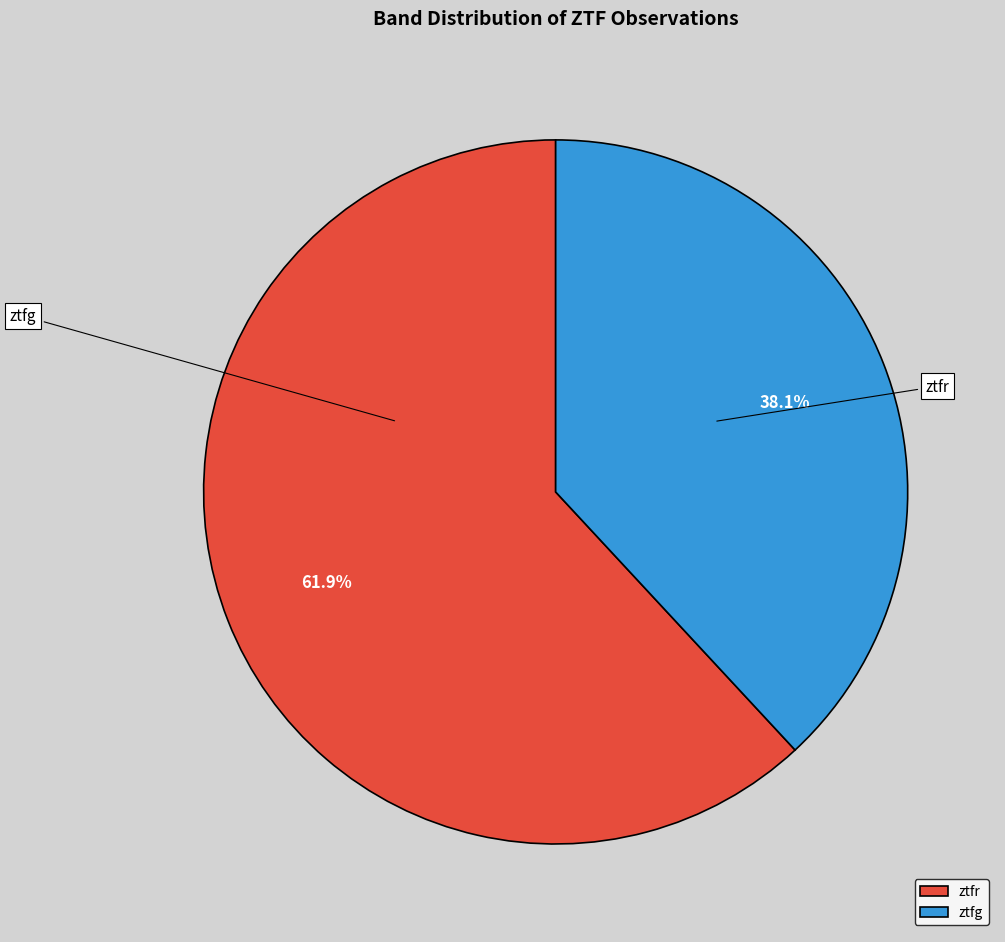

How many segments does this pie chart have?

2